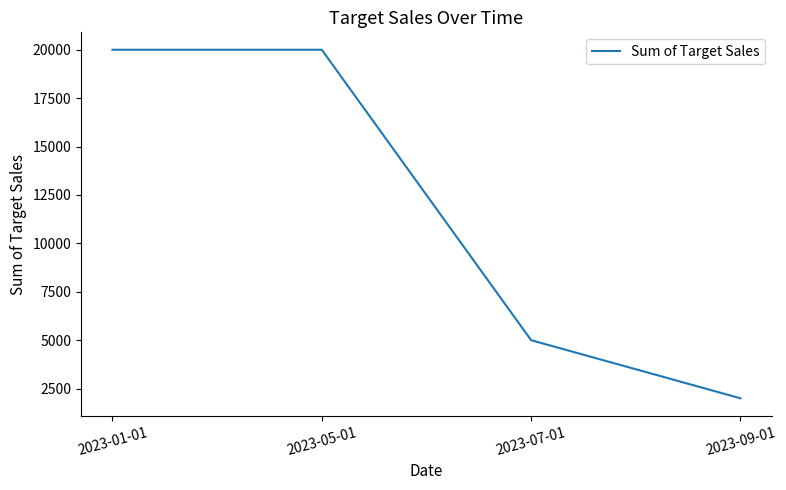

Which has a higher value, 2023-05-01 or 2023-07-01?

2023-05-01